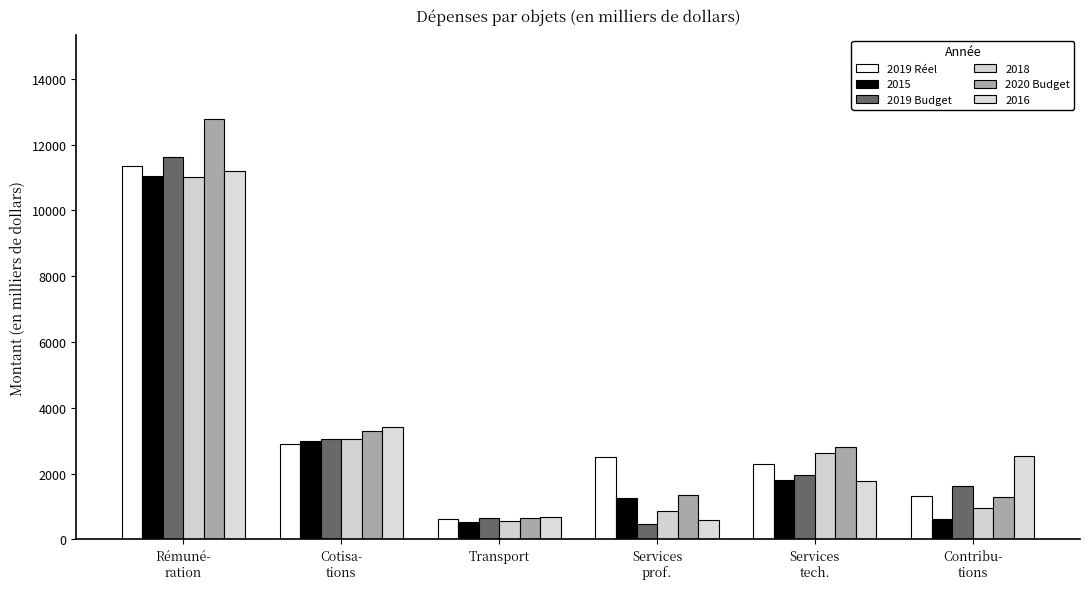

What are all the series names shown in the legend?

2019 Réel, 2015, 2019 Budget, 2018, 2020 Budget, 2016